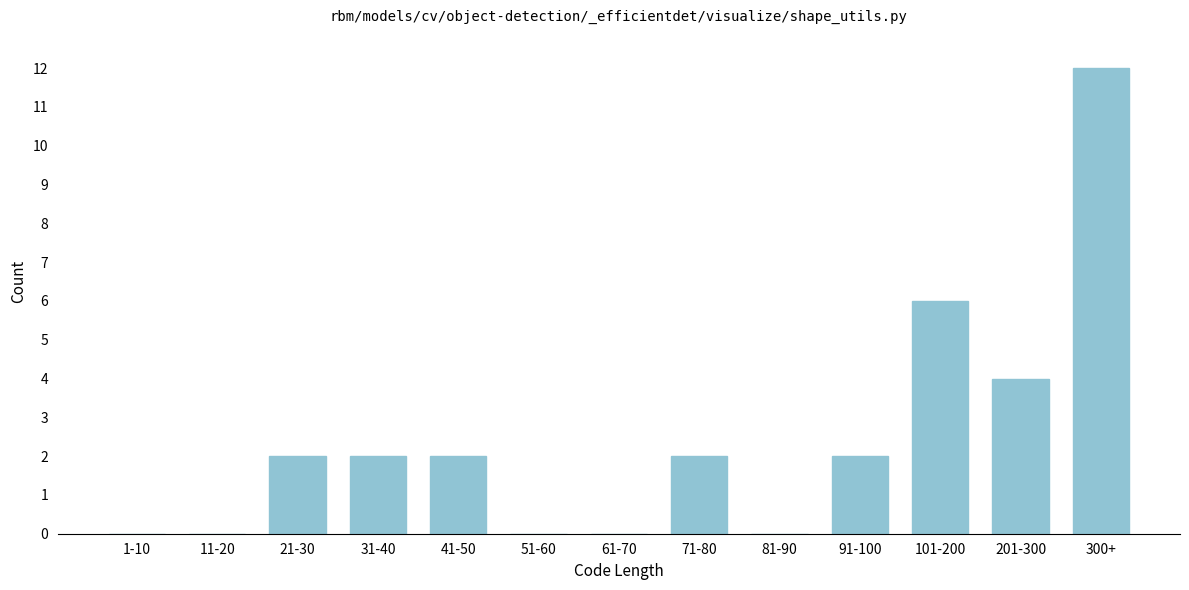

Reading left to right, transcribe all the data shown in this chart.

1-10=0	11-20=0	21-30=2	31-40=2	41-50=2	51-60=0	61-70=0	71-80=2	81-90=0	91-100=2	101-200=6	201-300=4	300+=12